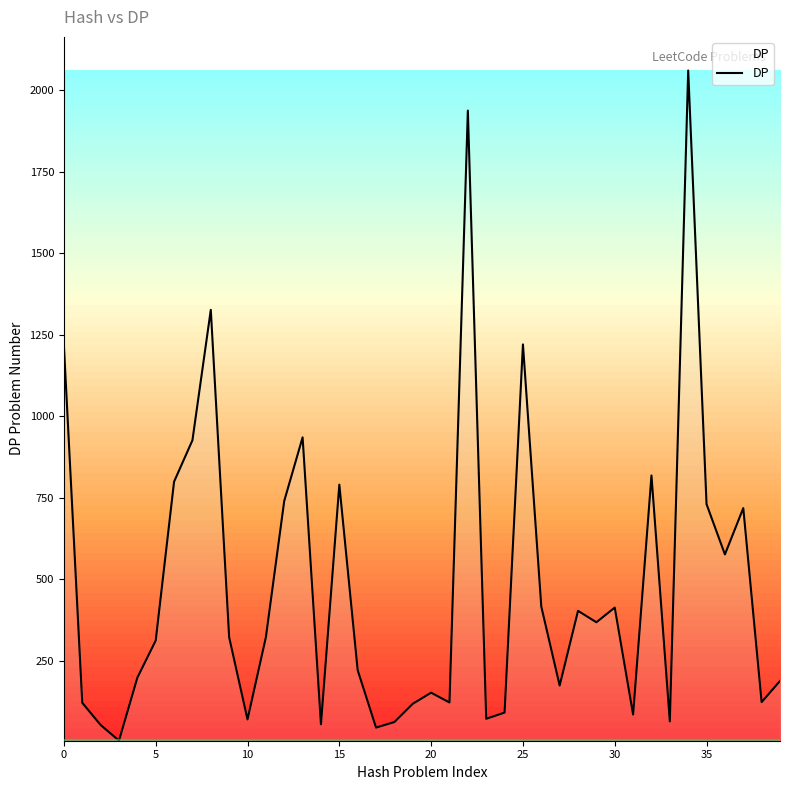

Does the chart display data point markers on the line(s)?

No